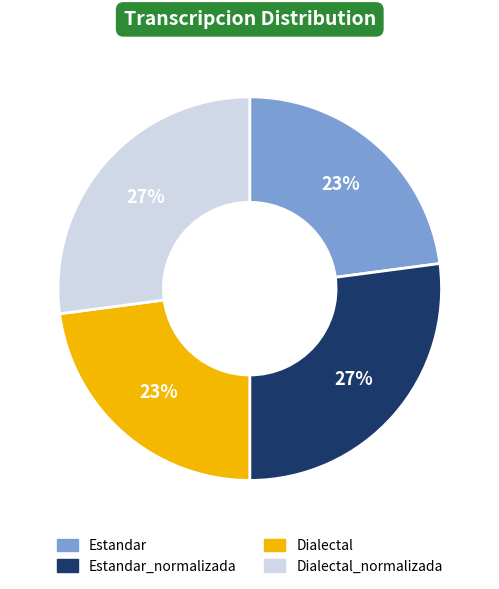

To the nearest percent, what is the average slice percentage?

25%